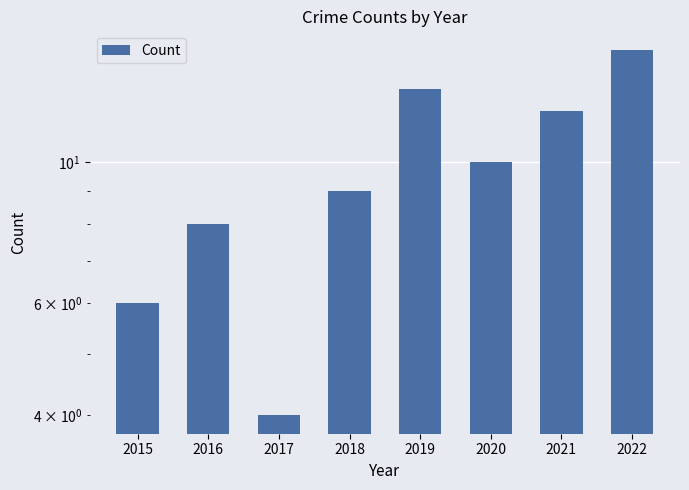

What is the difference between the maximum and minimum values?

11